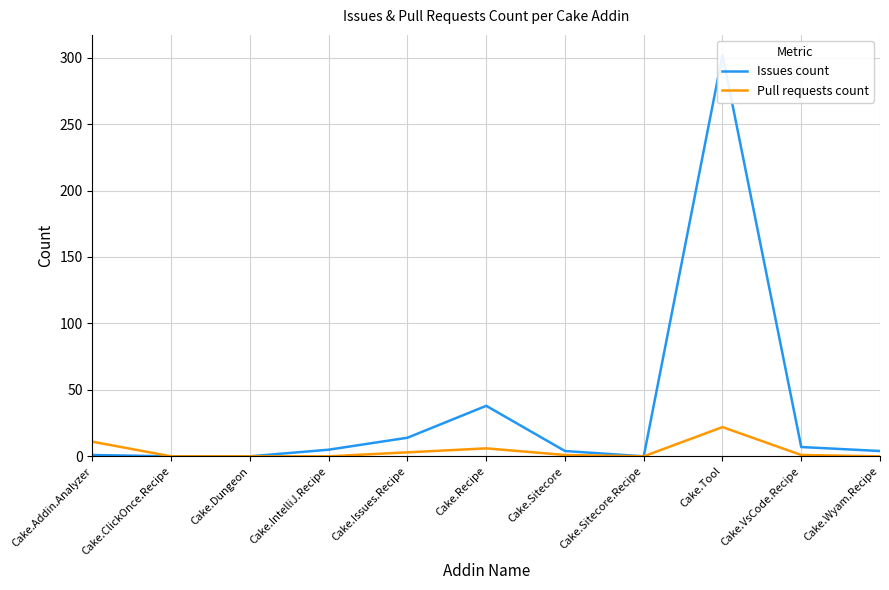

Rank the series by their average value, from highest to lowest.

Issues count, Pull requests count